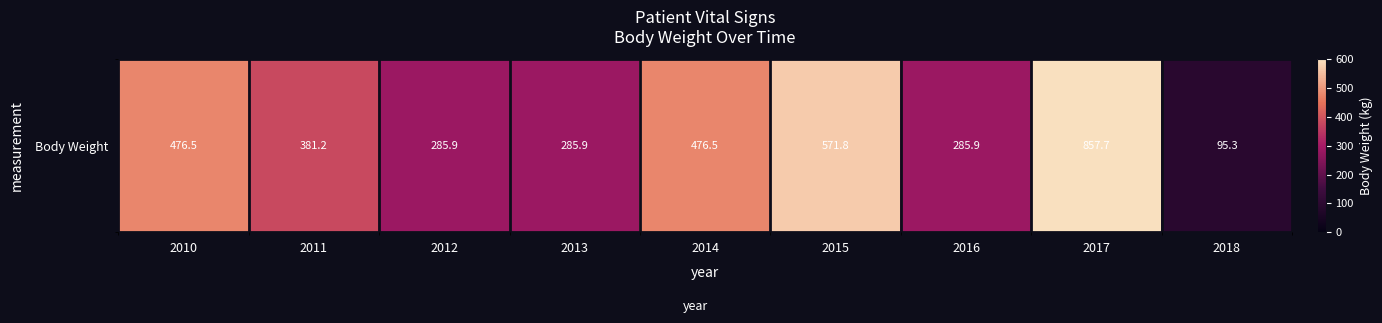

The chart shows a value of 285.9 at 2012. True or false?

True